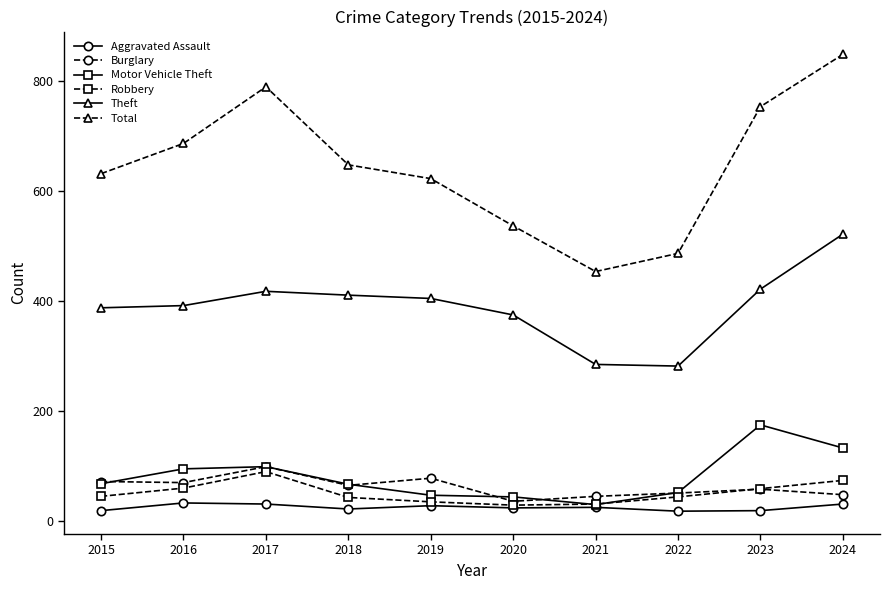

The value of Burglary at 2017 is 43. True or false?

False